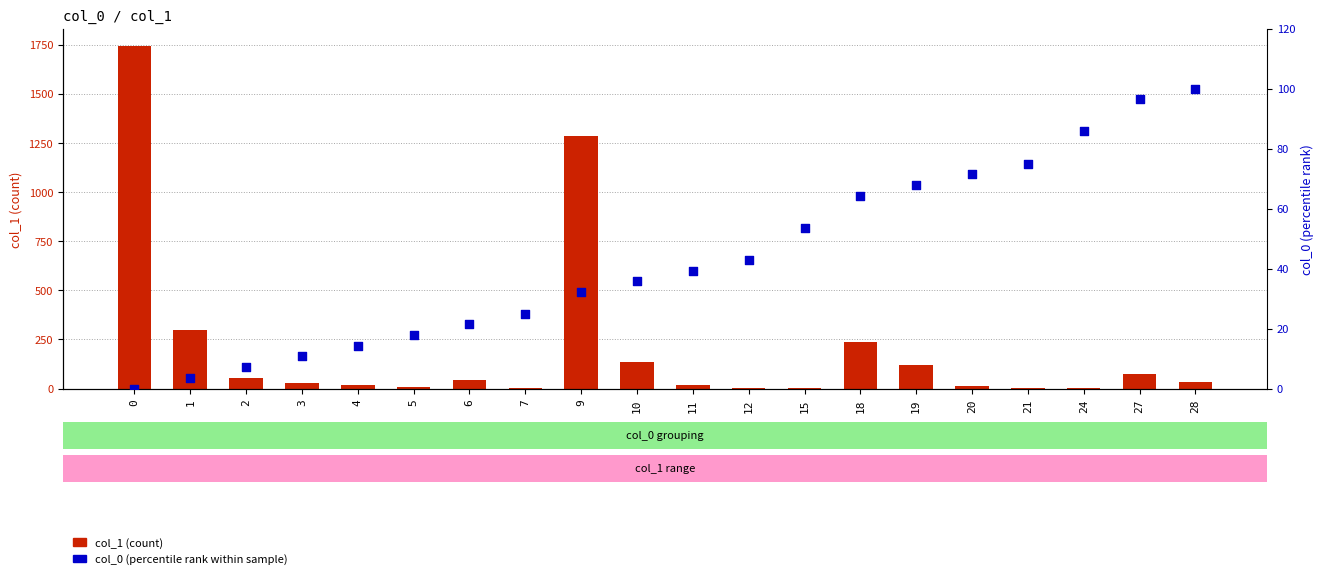

What is the total value across all series at 19?

186.9